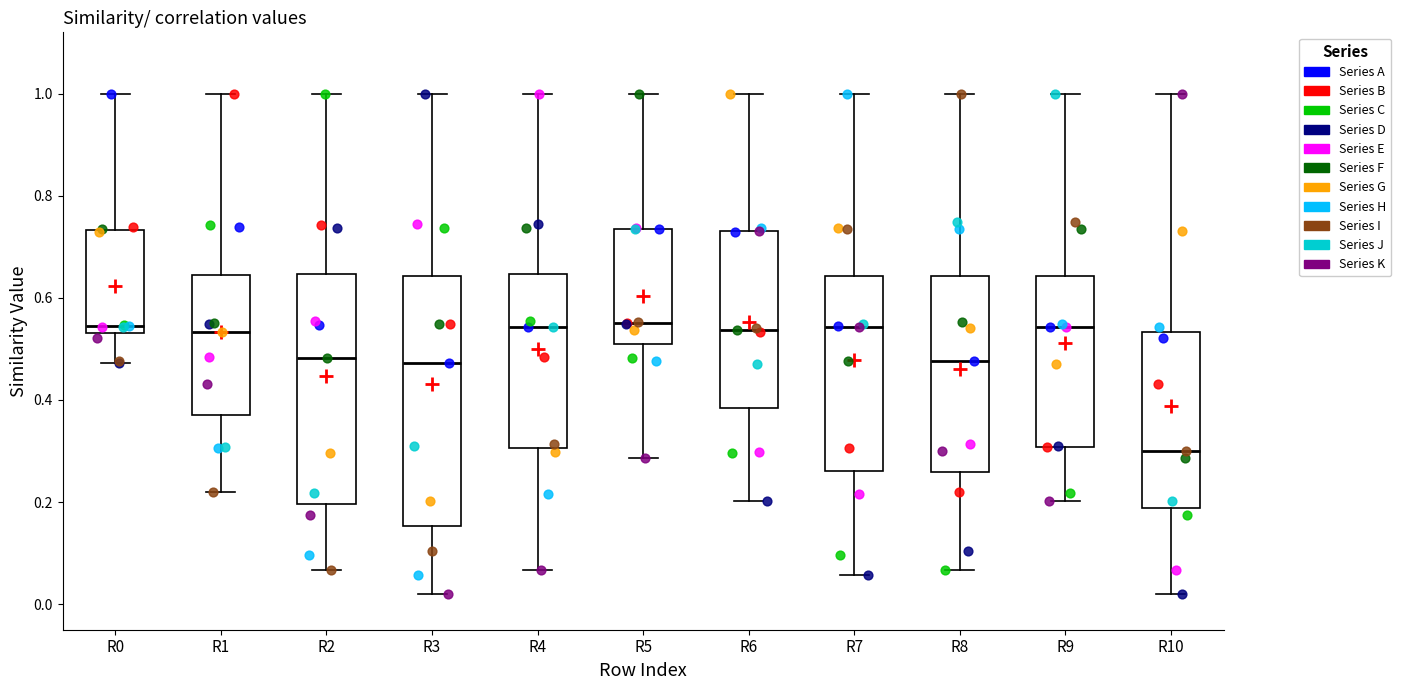

Reading left to right, read every box against the y-axis: the position of its median line, the range the box covers, and the ends of its whiskers. The values are not printed on the chart, so give them approximately, as read against the axis.

R0: median 0.54 (just above the box's lower edge), box 0.54 to 0.74, whiskers 0.48 to 1.00
R1: median 0.54, box 0.36 to 0.64, whiskers 0.22 to 1.00
R2: median 0.48, box 0.20 to 0.64, whiskers 0.06 to 1.00
R3: median 0.48, box 0.16 to 0.64, whiskers 0.02 to 1.00
R4: median 0.54, box 0.30 to 0.64, whiskers 0.06 to 1.00
R5: median 0.56, box 0.50 to 0.74, whiskers 0.28 to 1.00
R6: median 0.54, box 0.38 to 0.74, whiskers 0.20 to 1.00
R7: median 0.54, box 0.26 to 0.64, whiskers 0.06 to 1.00
R8: median 0.48, box 0.26 to 0.64, whiskers 0.06 to 1.00
R9: median 0.54, box 0.30 to 0.64, whiskers 0.20 to 1.00
R10: median 0.30, box 0.18 to 0.54, whiskers 0.02 to 1.00